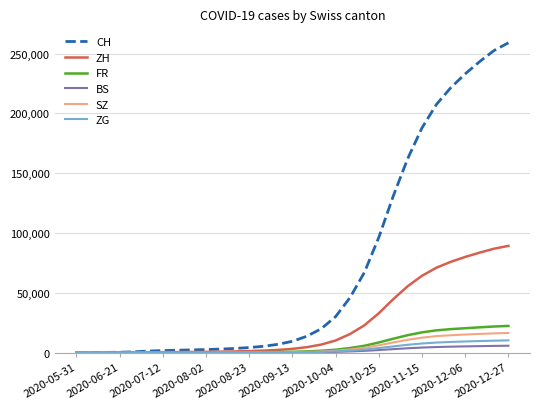

Which series has the largest range (max minus min)?

CH